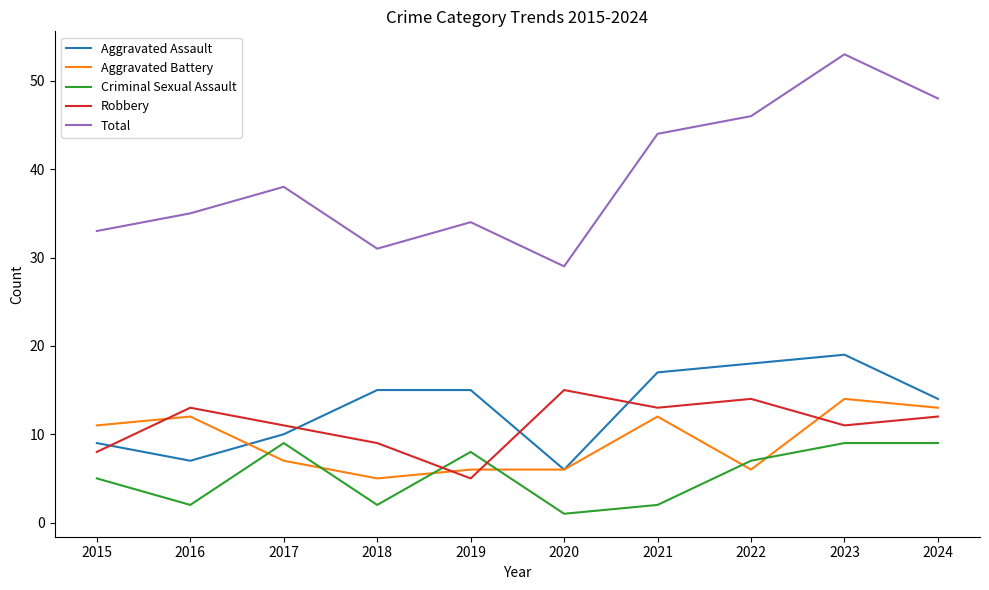

What is the maximum value shown in the chart?

53